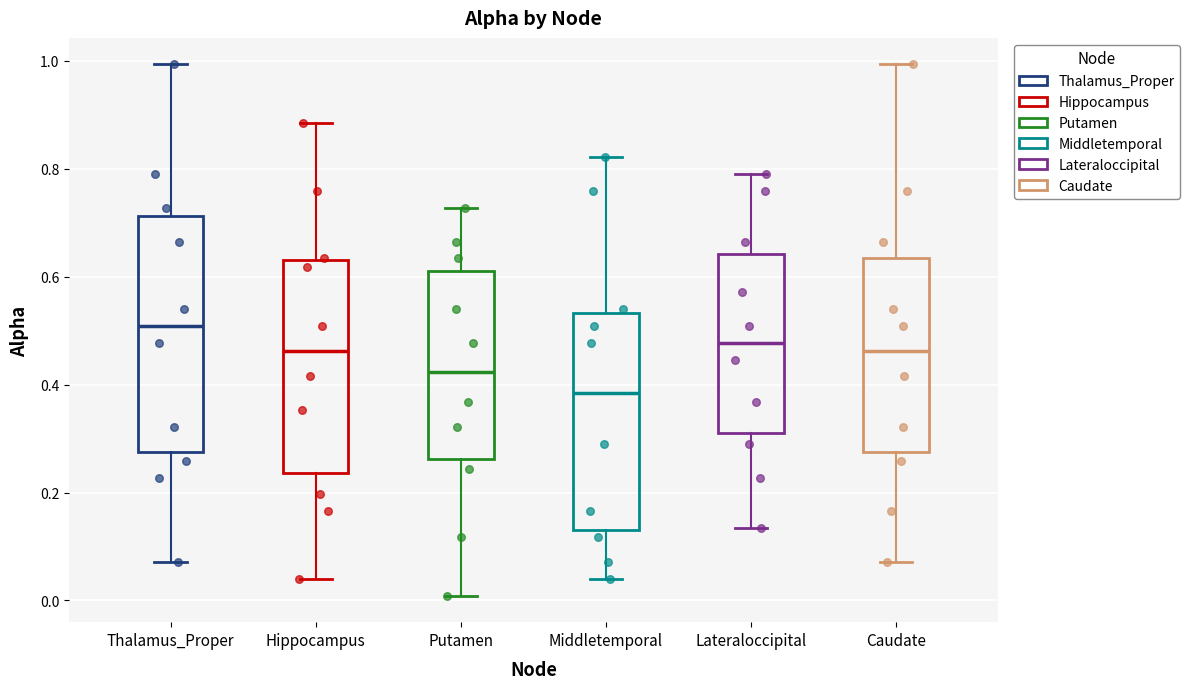

Reading left to right, transcribe this box plot: for each box, give where its median line is, the range the box spans, and where its two whiskers end, as read against the y-axis. The values are not printed on the chart, so give them approximately, as read against the axis.

Thalamus_Proper: median 0.50, box 0.28 to 0.72, whiskers 0.08 to 1.00
Hippocampus: median 0.46, box 0.24 to 0.64, whiskers 0.04 to 0.88
Putamen: median 0.42, box 0.26 to 0.62, whiskers 0.00 to 0.72
Middletemporal: median 0.38, box 0.14 to 0.54, whiskers 0.04 to 0.82
Lateraloccipital: median 0.48, box 0.30 to 0.64, whiskers 0.14 to 0.80
Caudate: median 0.46, box 0.28 to 0.64, whiskers 0.08 to 1.00